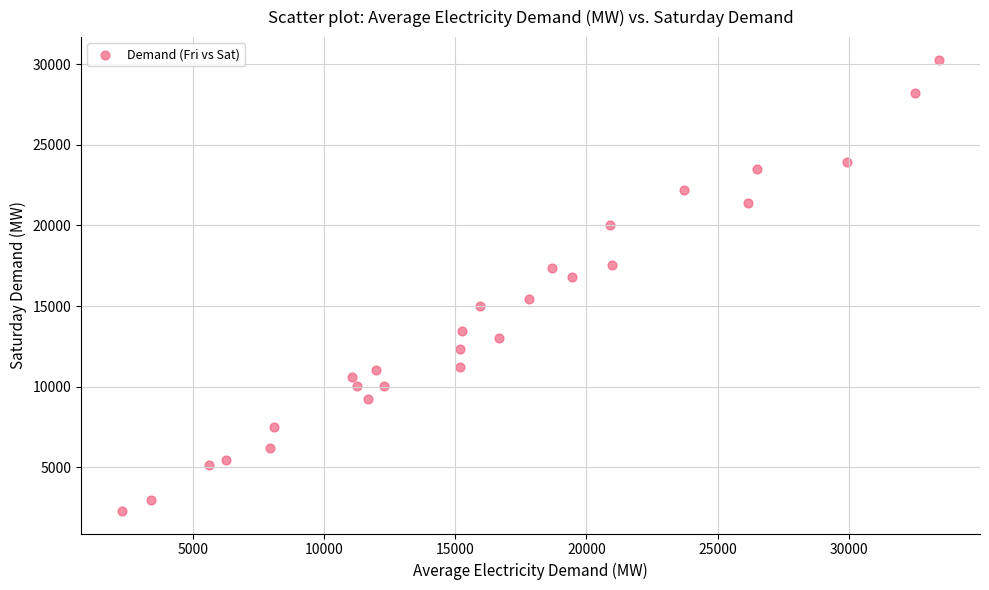

What Y value in the scatter plot is closest to 16285?

16828.7